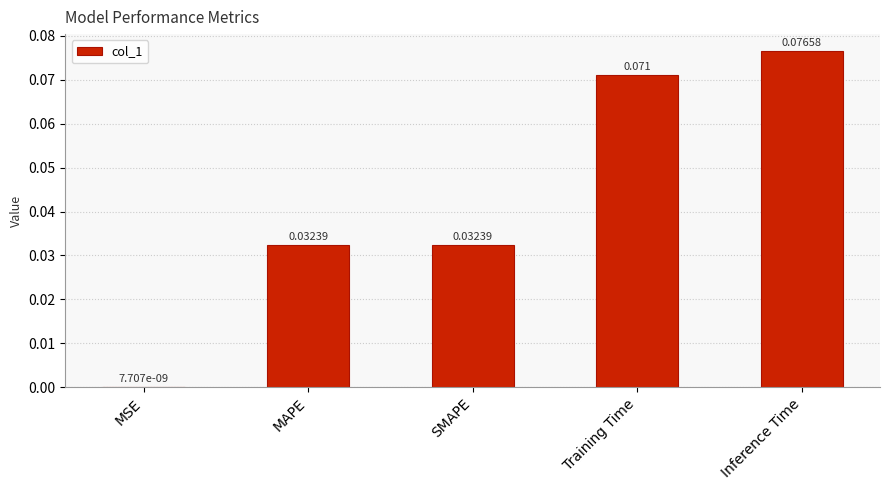

Where is the data nearest to the value 0?

MSE